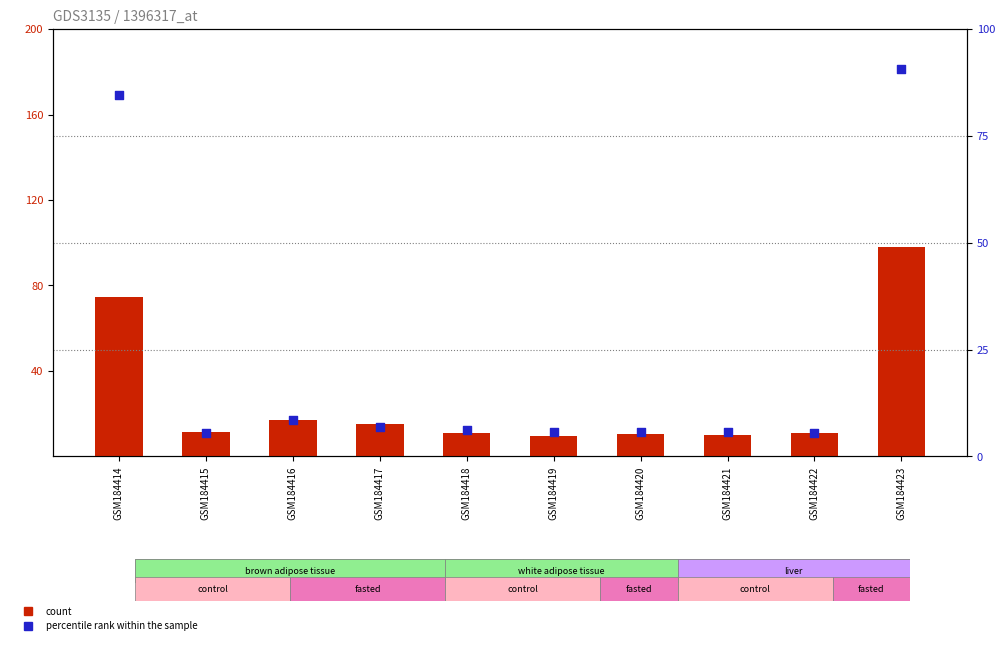

At how many categories does at least one series exceed 12?

4